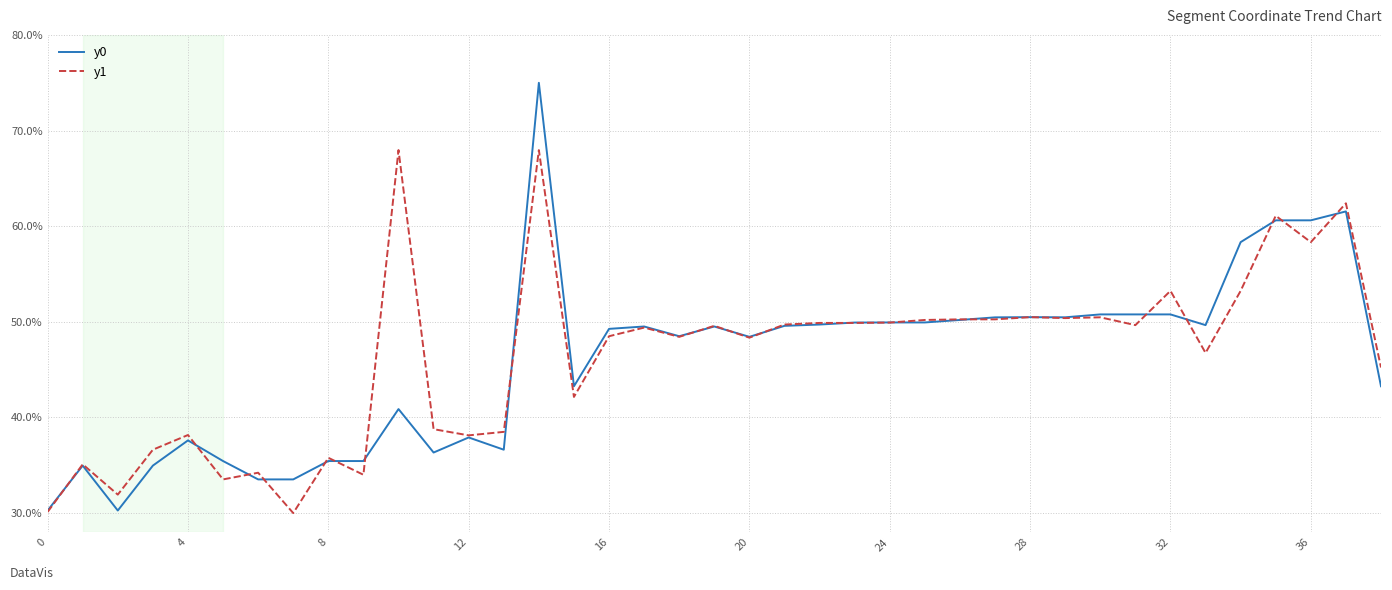

What is the maximum value shown in the chart?

75.0